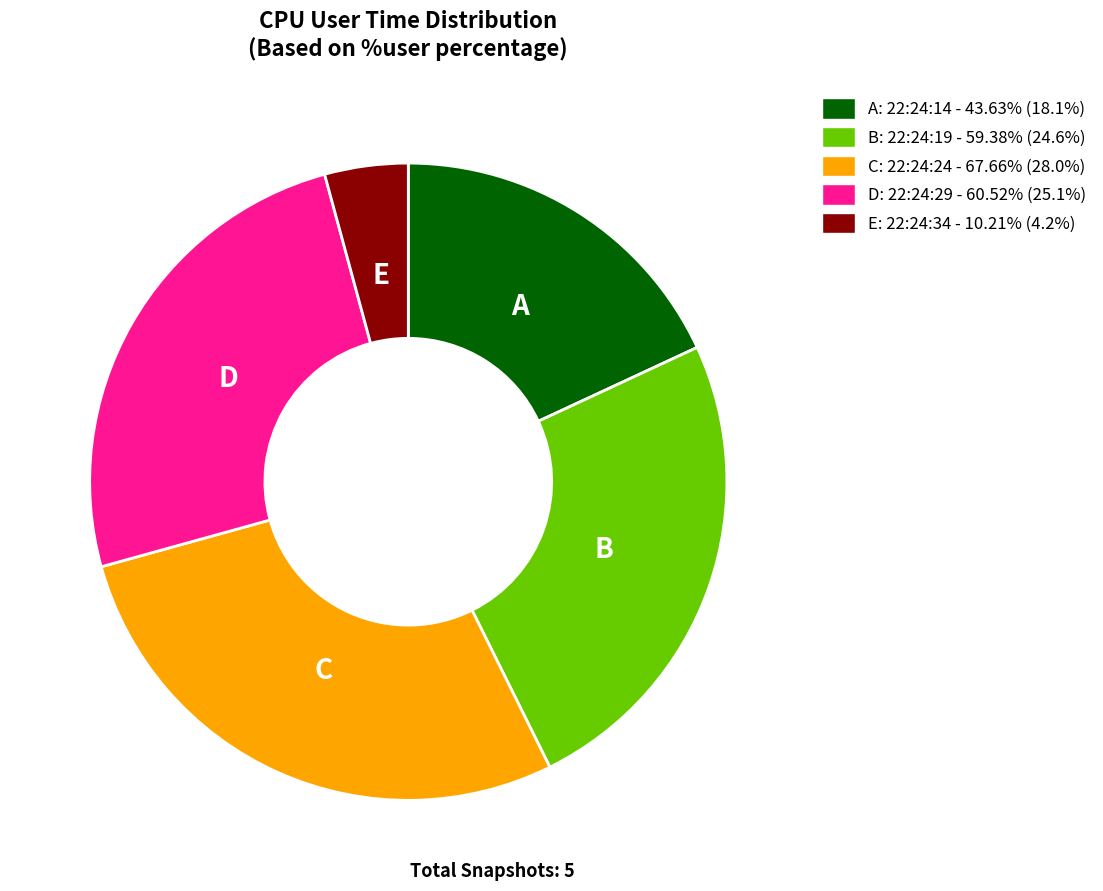

Does any single category account for the majority?

No